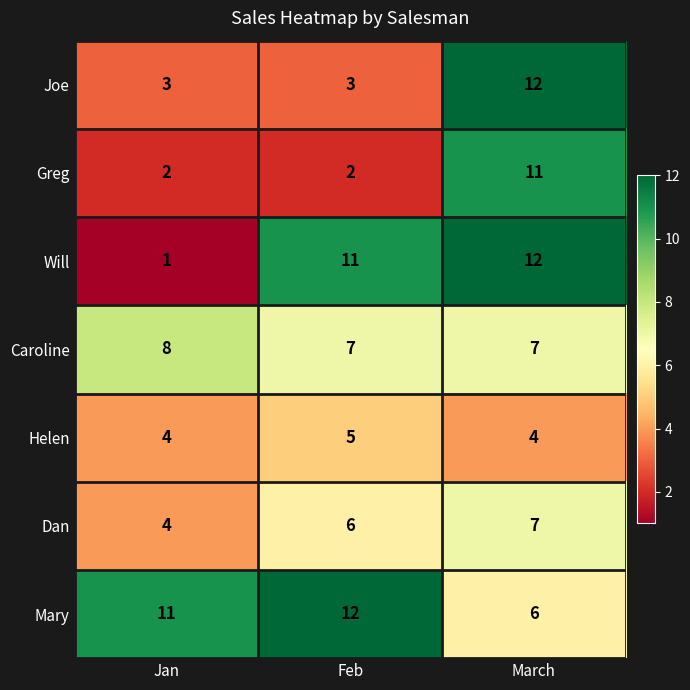

Count the Dan values in the range 4 to 7.

3